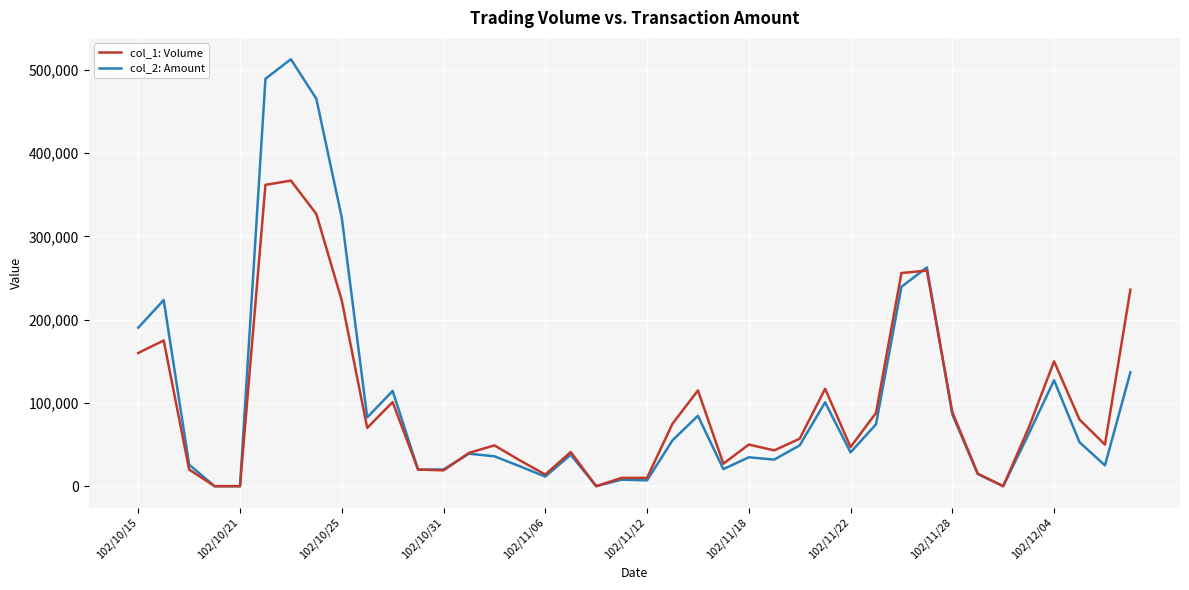

At how many categories does at least one series exceed 317182?

4